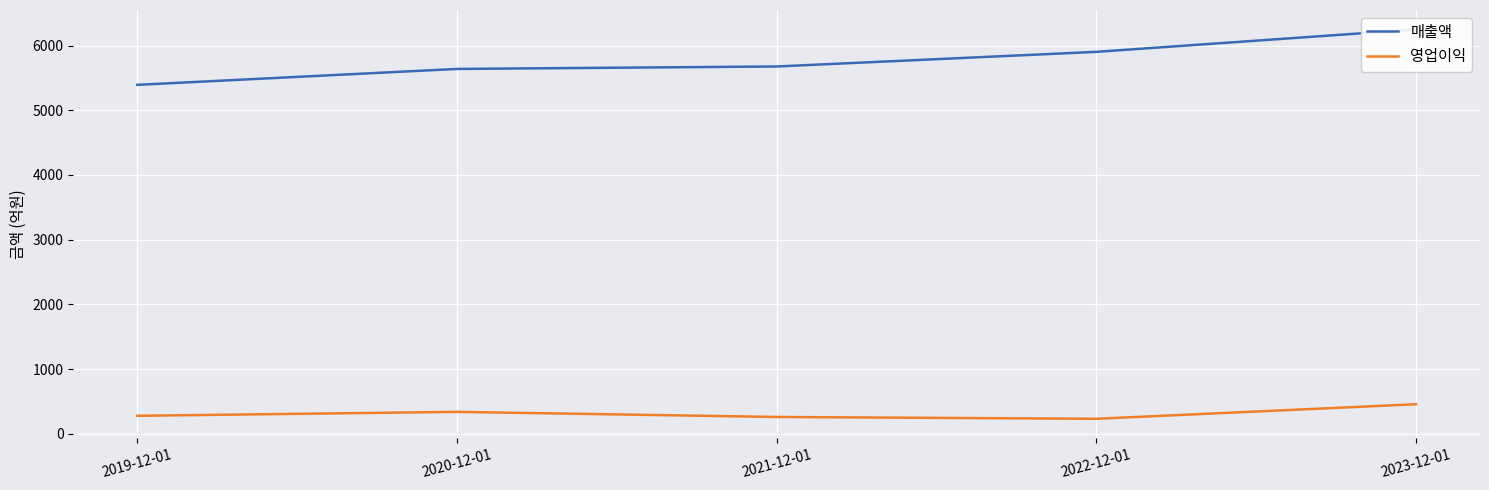

What is the lowest value of the 영업이익 series?

232